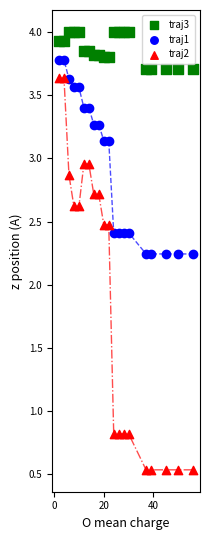

What is the X range (max minus min) for the scatter plot?

54.0